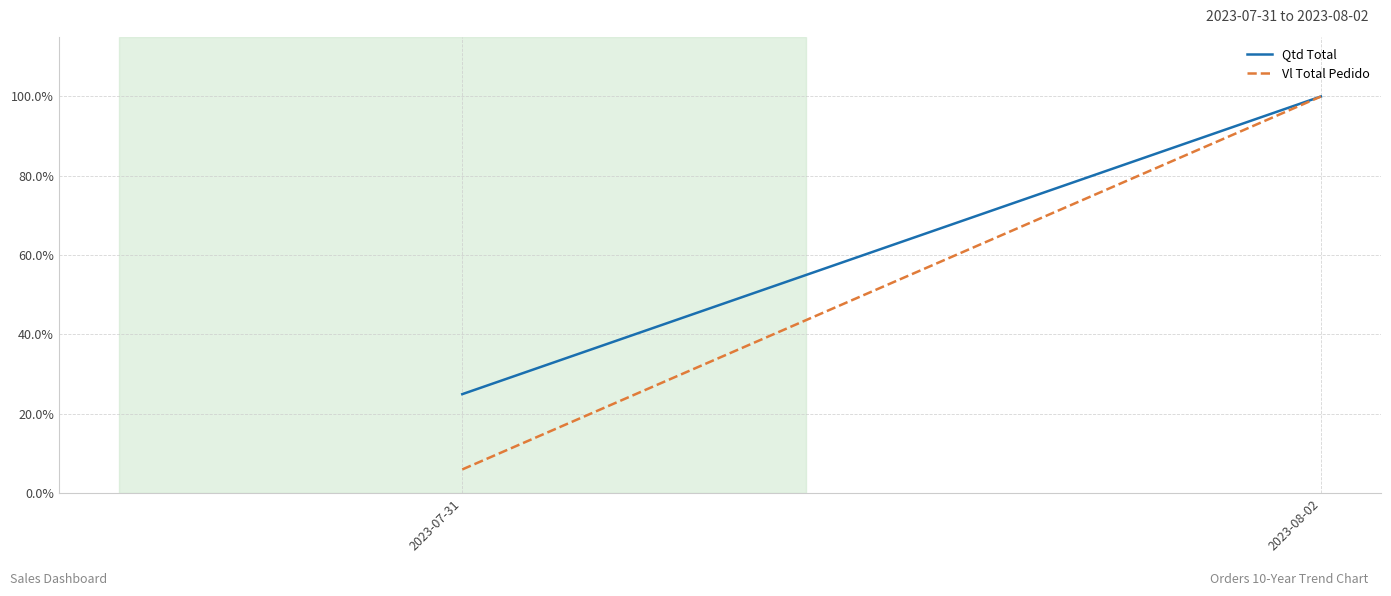

Which series has the largest total across all categories?

Qtd Total